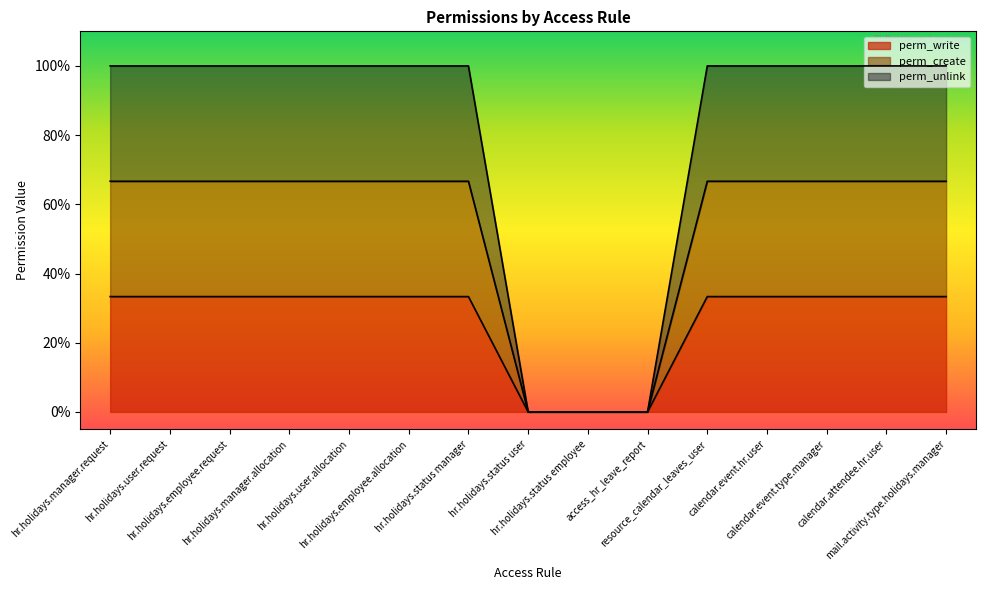

What is the spread (max minus min) of values at hr.holidays.employee.request?

0.7